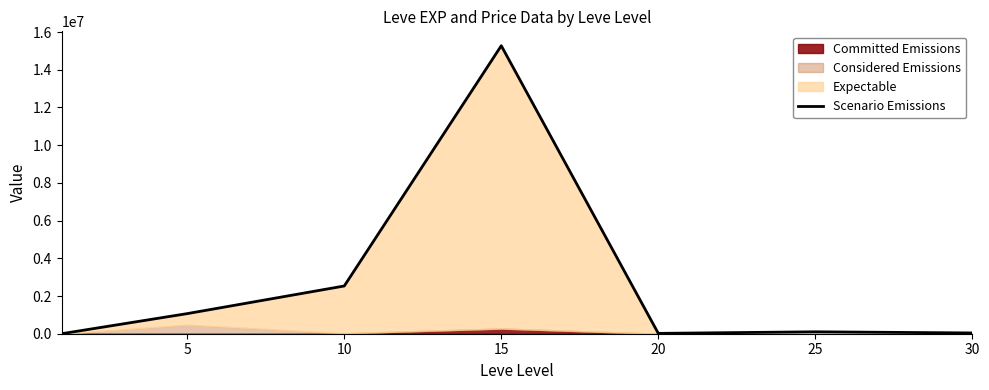

How many data points are less than 101811?

3